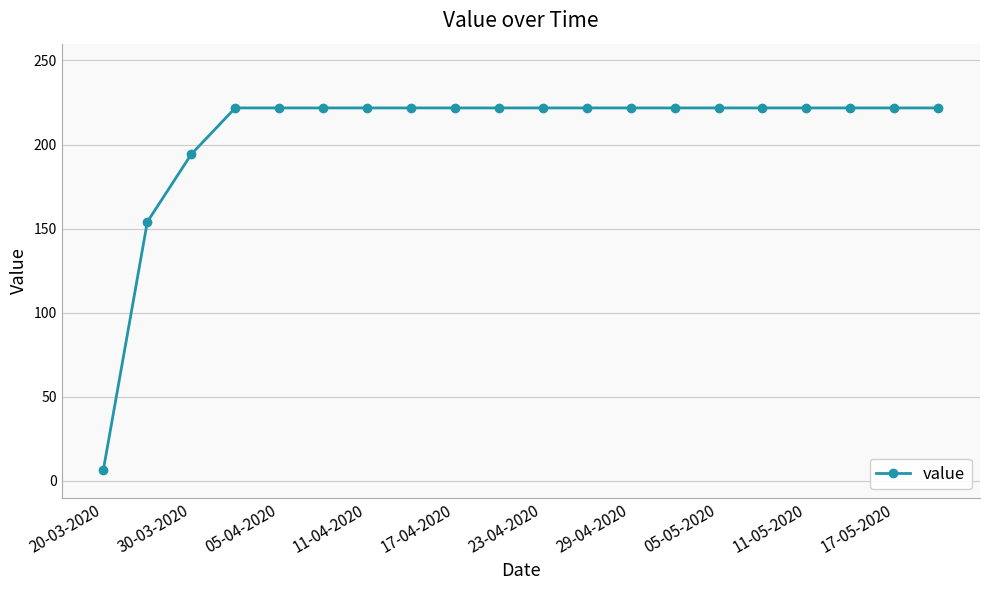

What is the value of the 3rd point from the left?

194.2